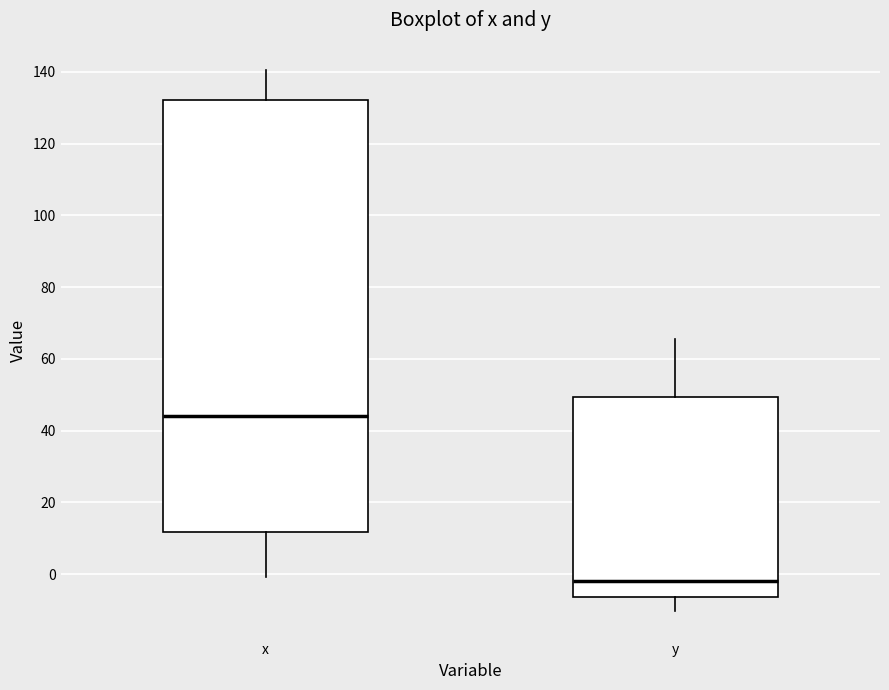

Reading left to right, read every box against the y-axis: the position of its median line, the range the box covers, and the ends of its whiskers. The values are not printed on the chart, so give them approximately, as read against the axis.

x: median 44, box 12 to 132, whiskers 0 to 140
y: median -2, box -6 to 50, whiskers -10 to 66